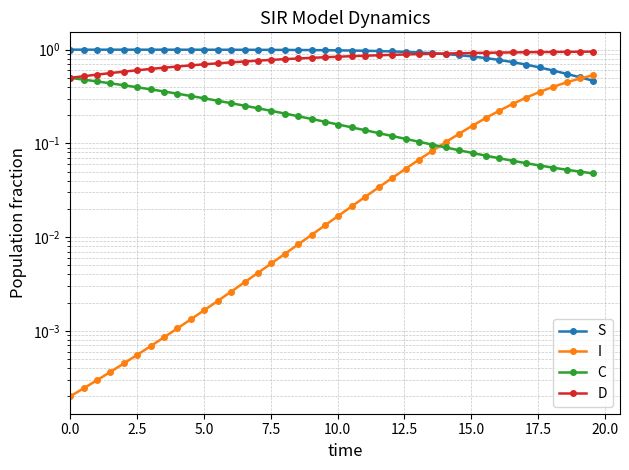

After their last crossing, which series has the higher values: S or I?

I